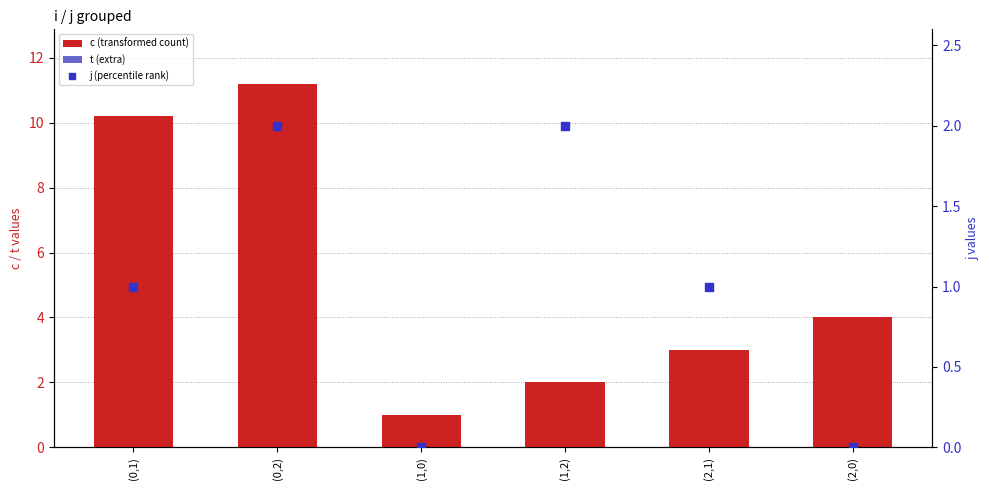

At which category is the sum across all series the highest?

(0,2)